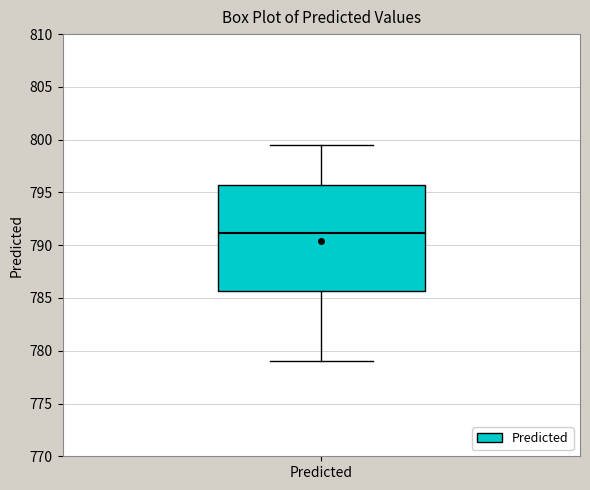

Where does the median line of the box for Predicted sit on the y-axis? The values are not printed on the chart, so give them approximately, as read against the axis.

791.0